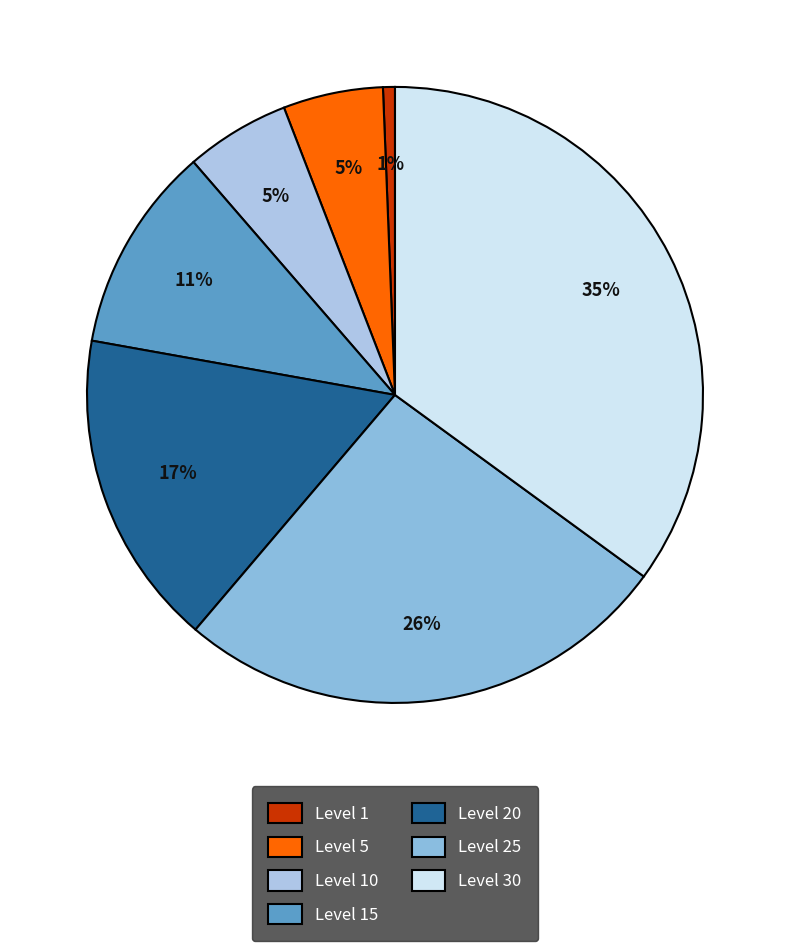

What is the ratio of the value at Level 15 to the value at Level 30?

0.3